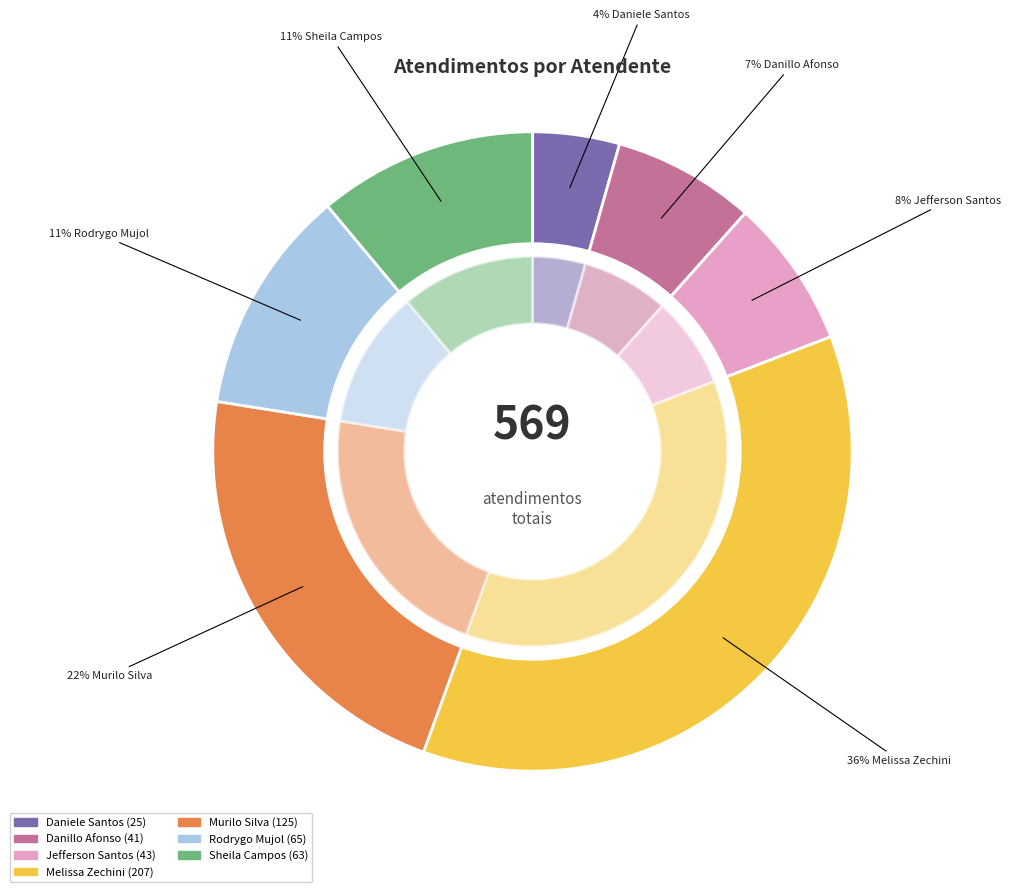

To the nearest percent, what is the combined percentage of Rodrygo Moura Mujol and Jefferson Dias dos Santos?

19%